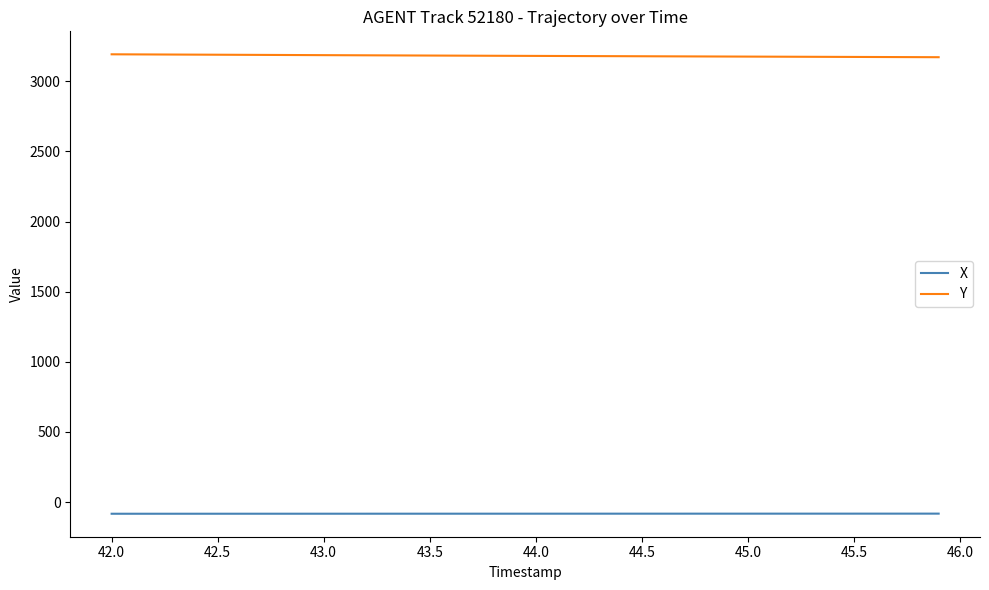

True or false: Y and X intersect in this chart.

False